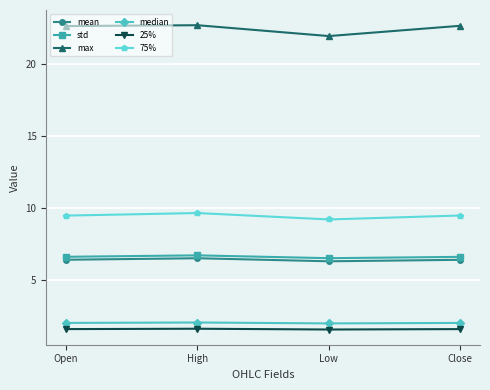

Count the number of categories in the chart.

4